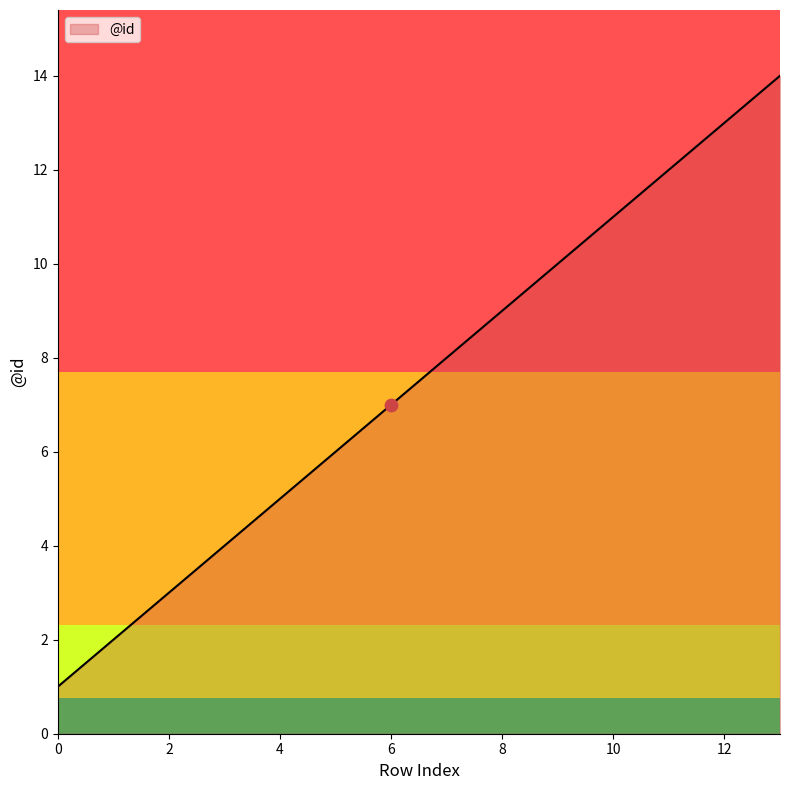

What is the greatest value displayed?

14